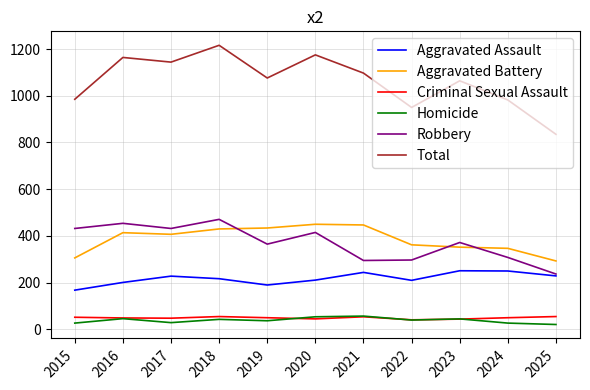

What is the minimum value for Criminal Sexual Assault?

41